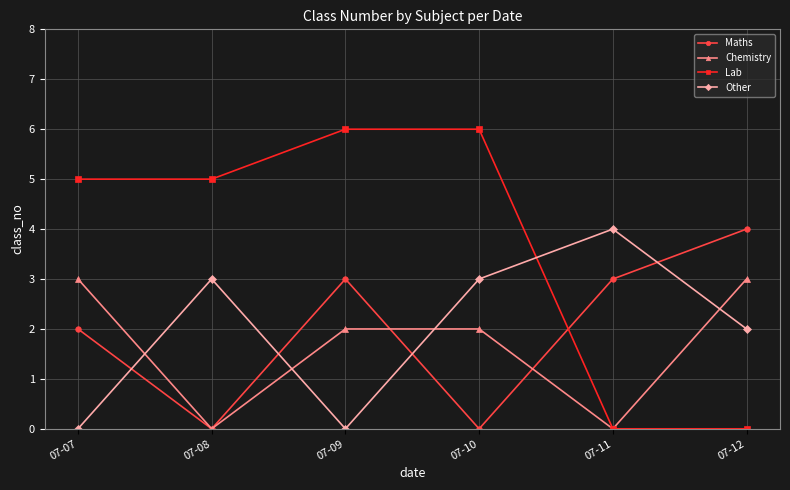

What is the total value across all series at 07-12?

9